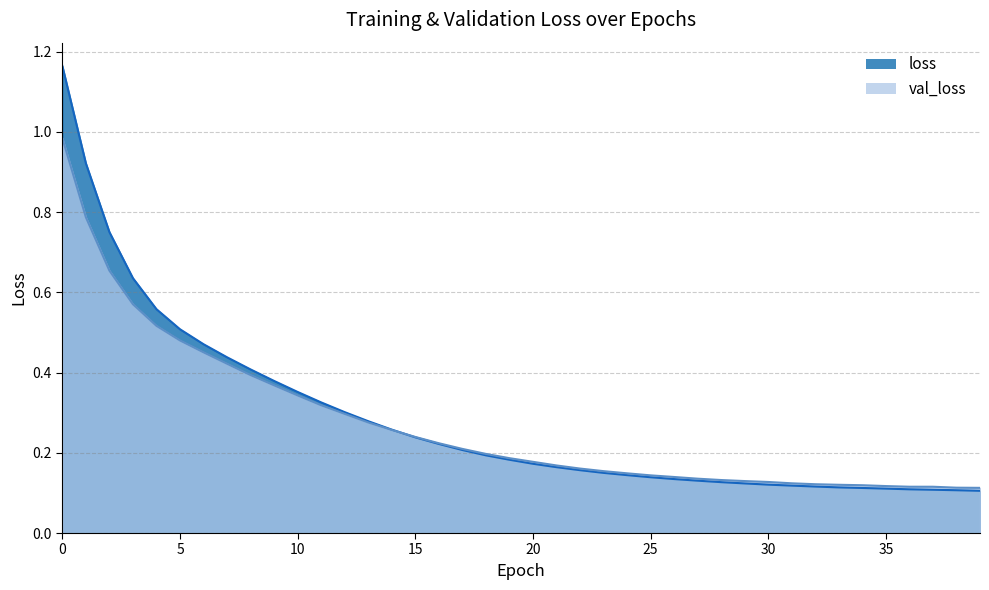

At which label does val_loss reach its minimum?

39